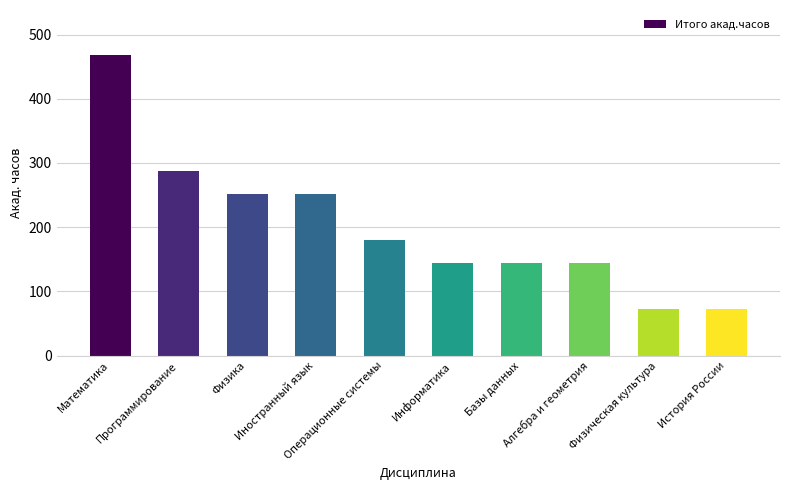

What is the value of the 8th bar from the left?

144